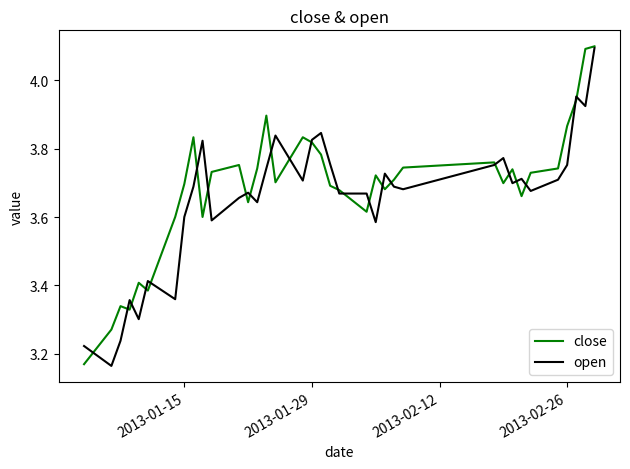

What is the maximum value shown in the chart?

4.1